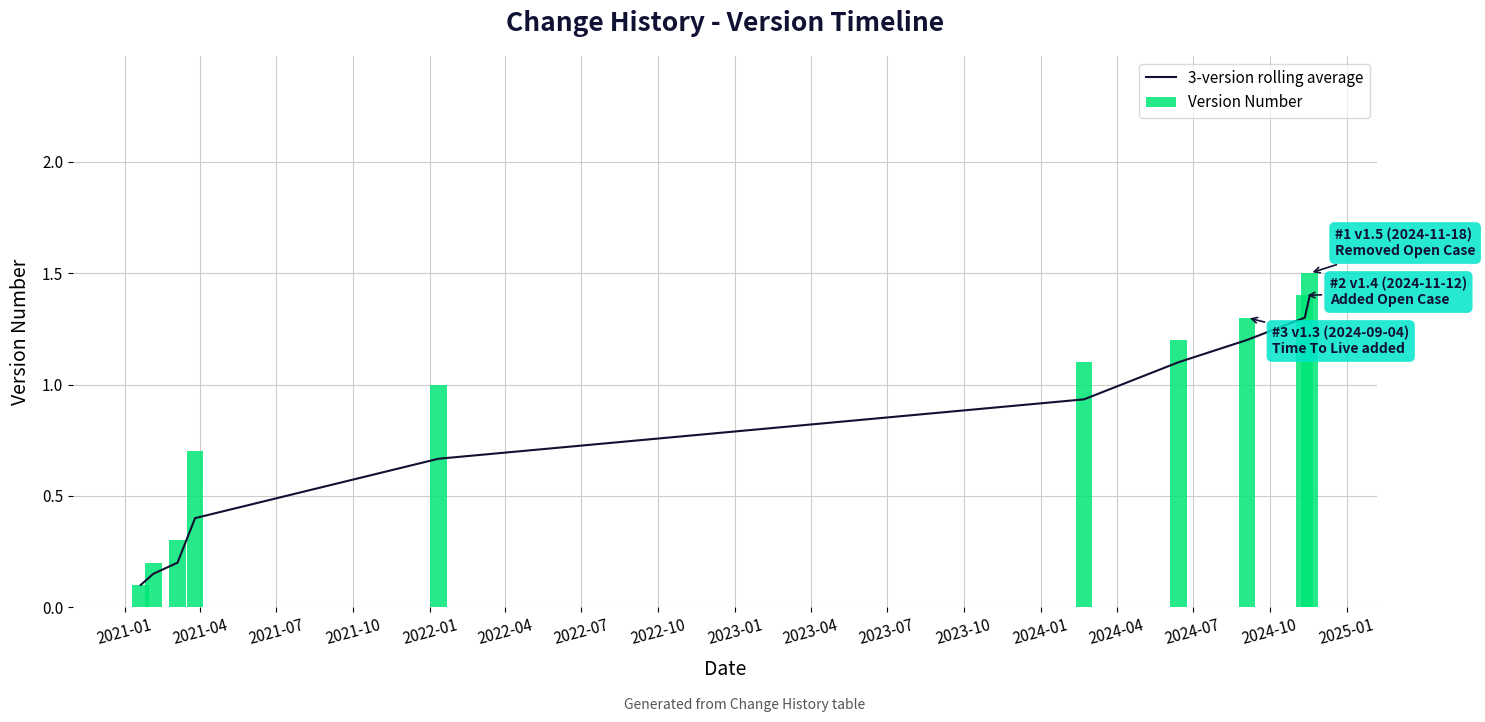

What is the minimum value for 3-version rolling average?

0.1